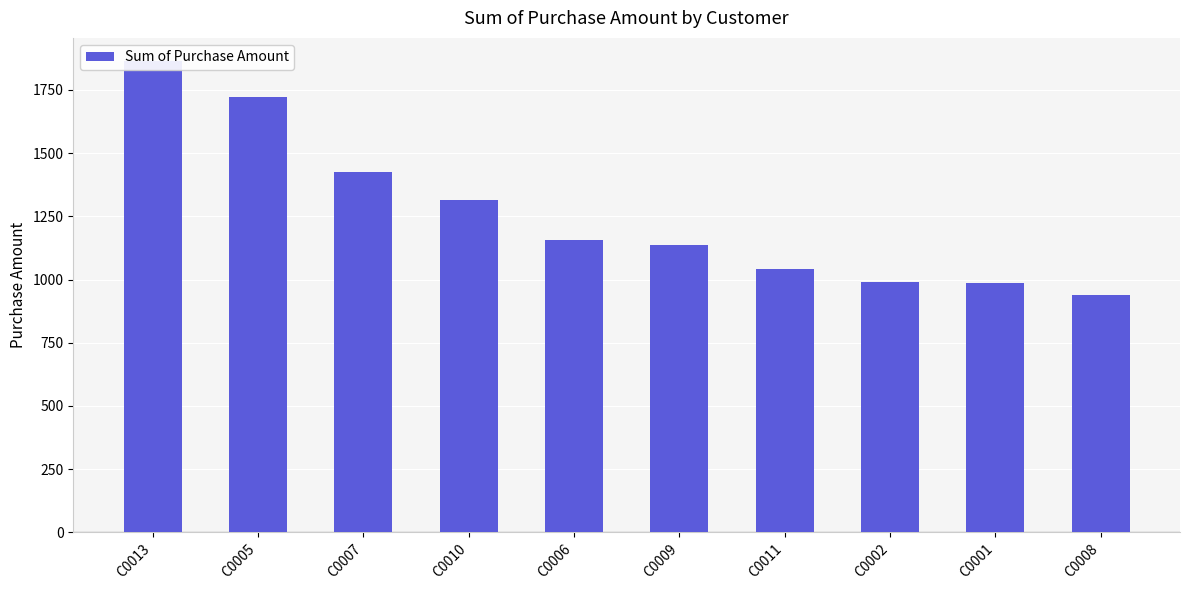

Reading left to right, list all the values displayed in this chart.

C0013=1863	C0005=1722	C0007=1426	C0010=1314	C0006=1156	C0009=1135	C0011=1043	C0002=990	C0001=987	C0008=940